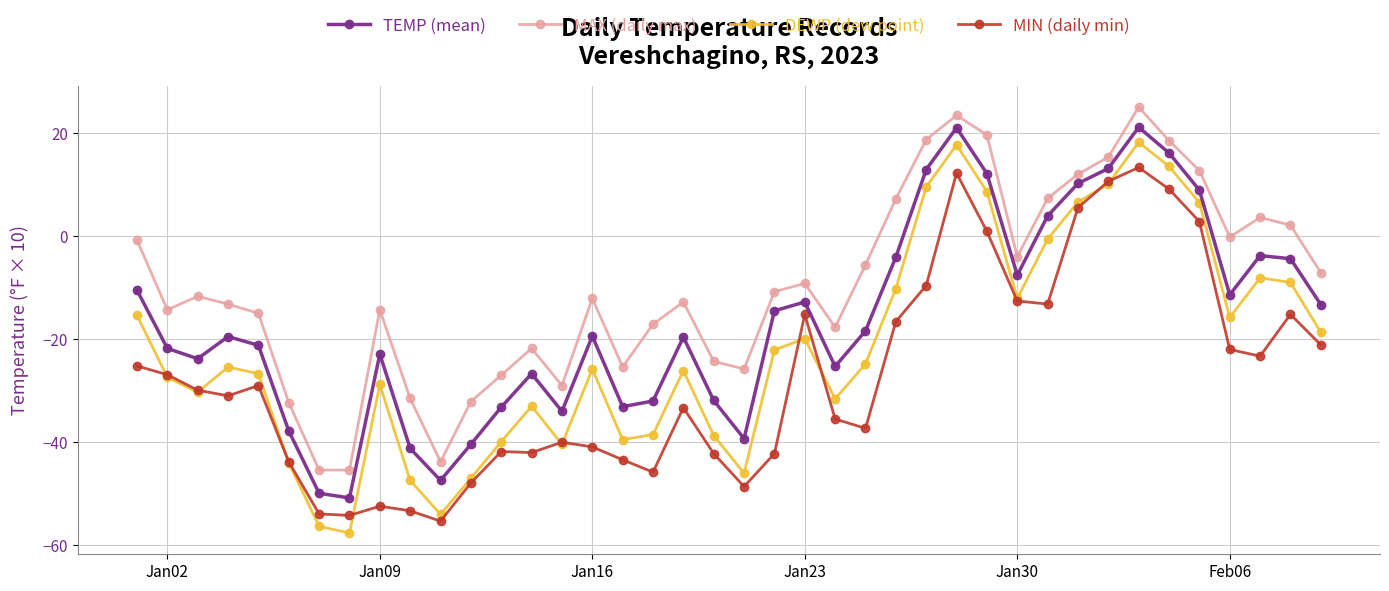

Which series has the largest total across all categories?

MAX (daily max)